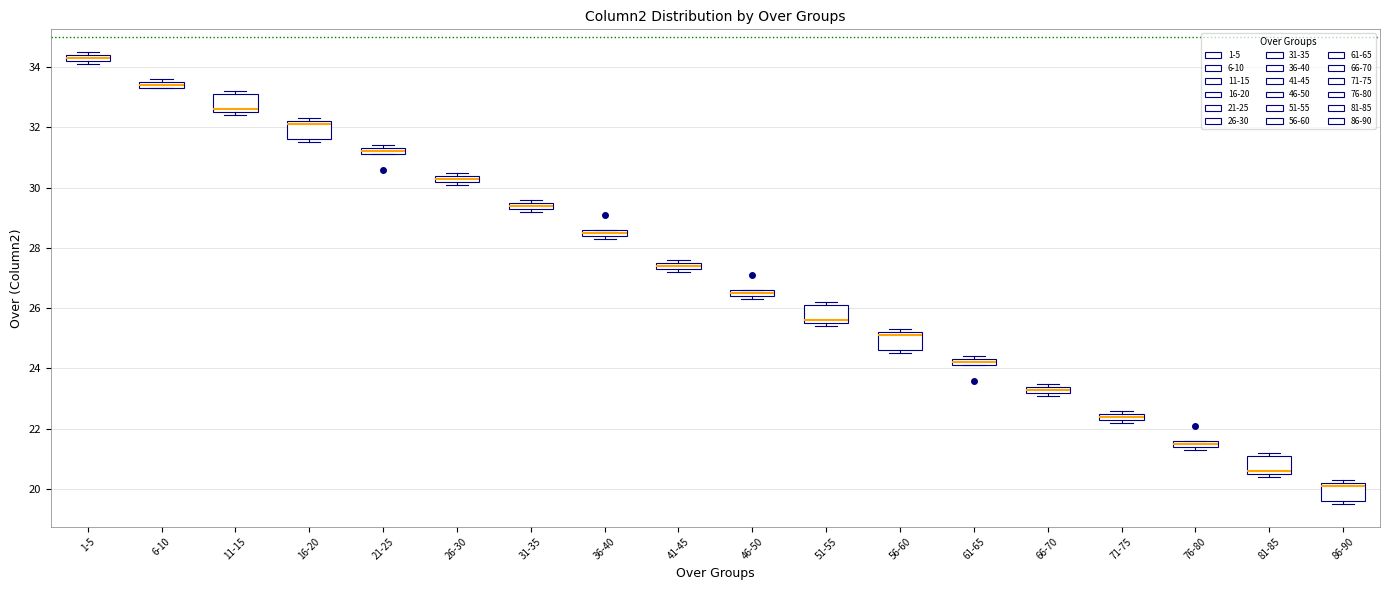

Which box's median line is the lowest?

86-90